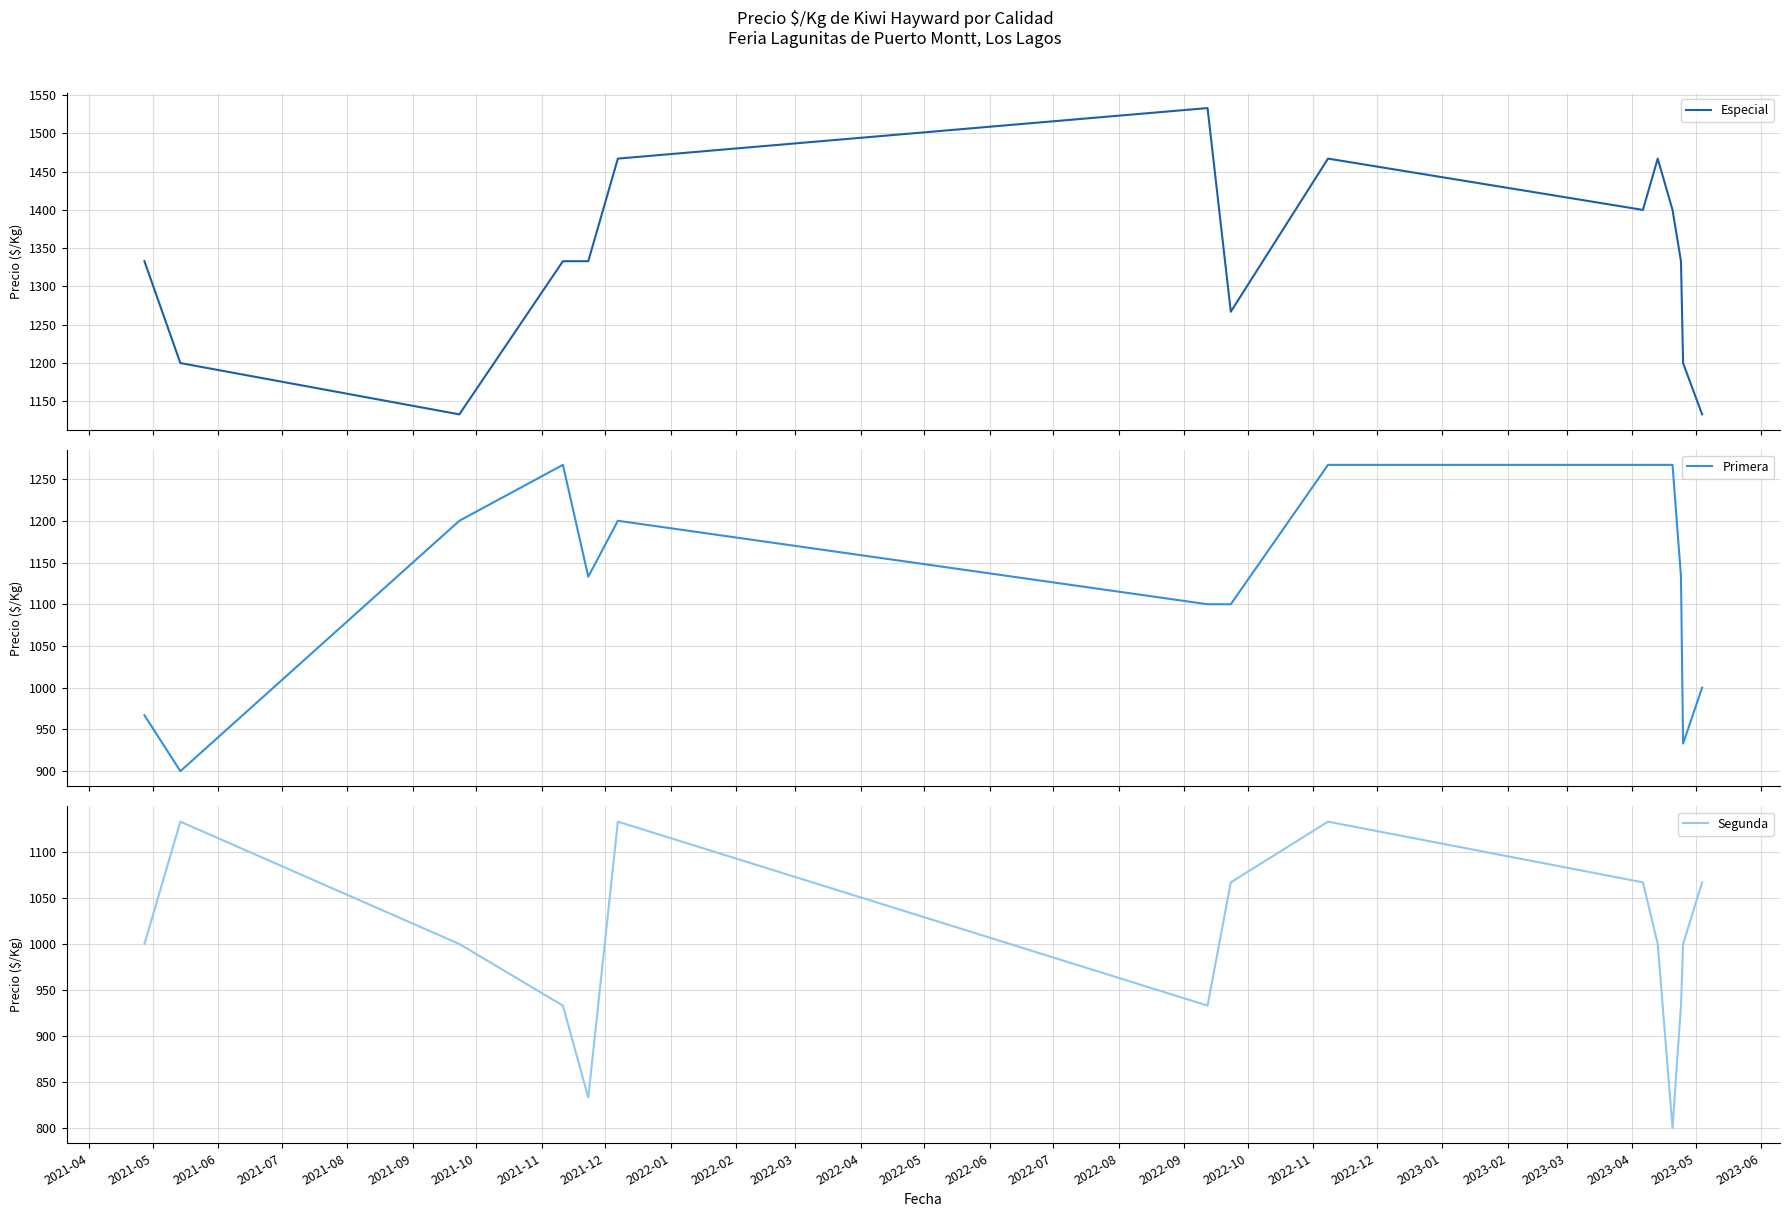

What is the lowest value of the Especial series?

1133